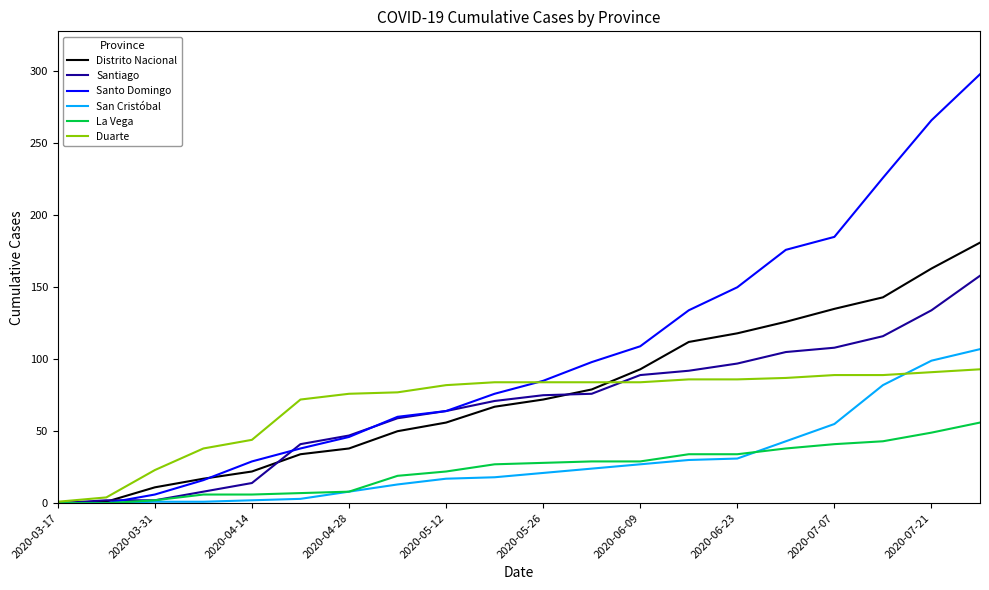

What is the maximum value shown in the chart?

298